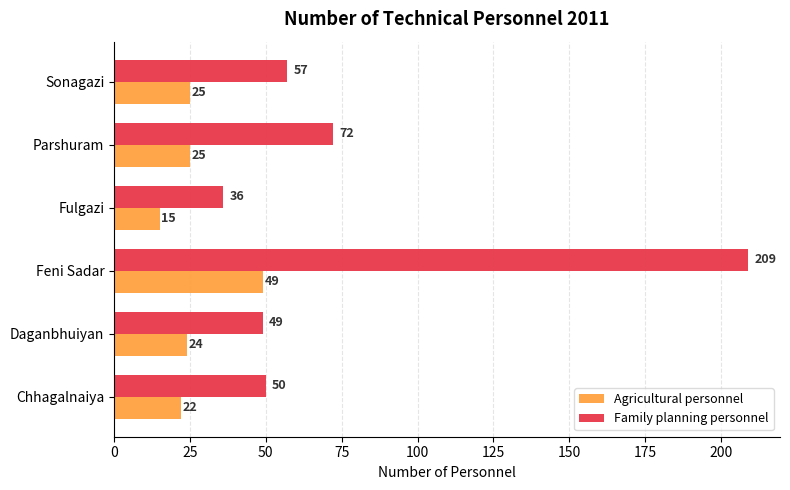

What is the sum of the Agricultural personnel values at Parshuram and Sonagazi?

50